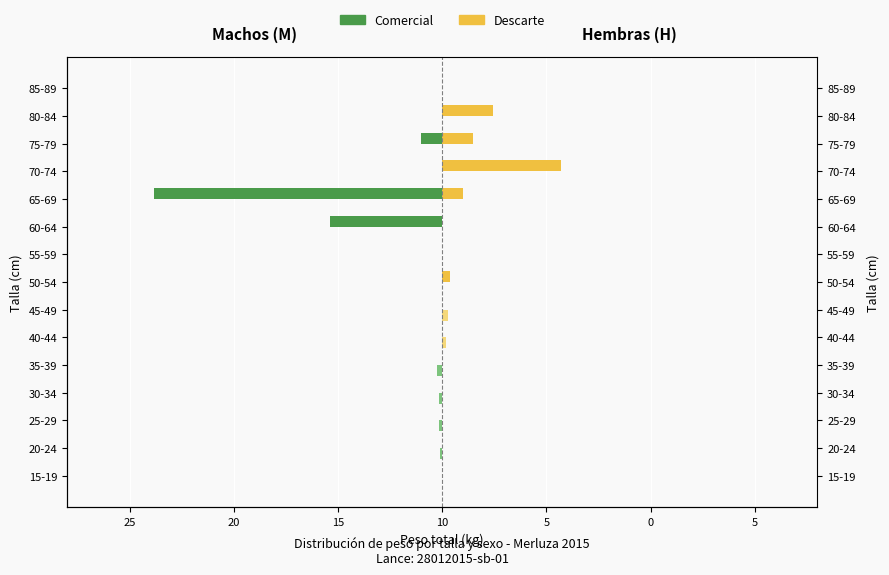

True or false: Maschi - comercial has a value of -10.5 at 10.

False